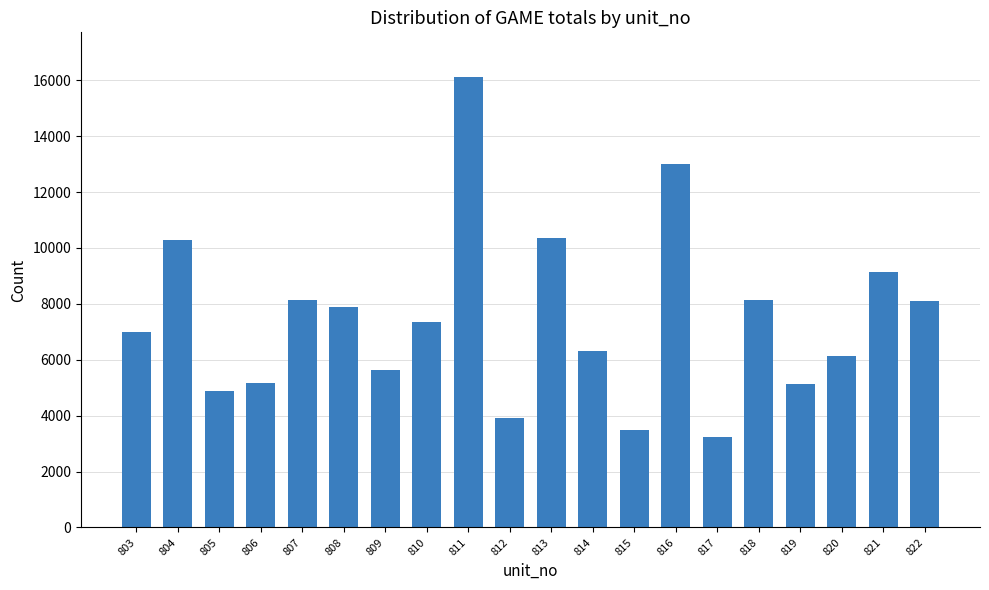

What is the value of the 13th bar from the left?

3471